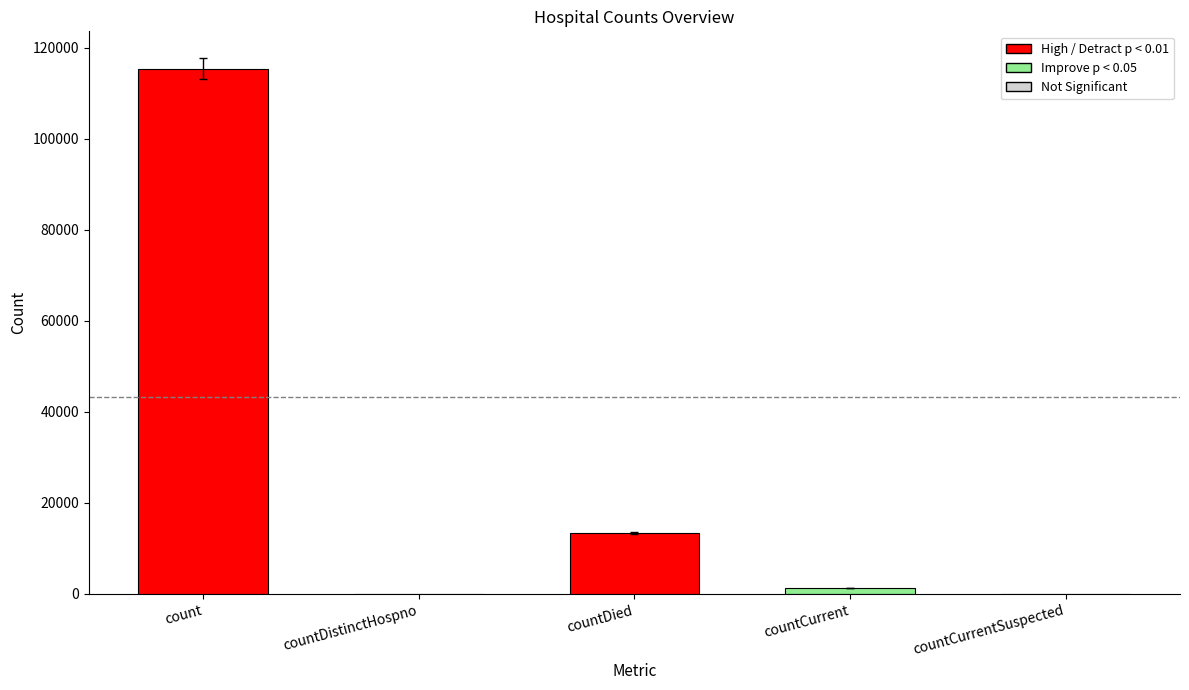

Where does the data first go above 1383?

count